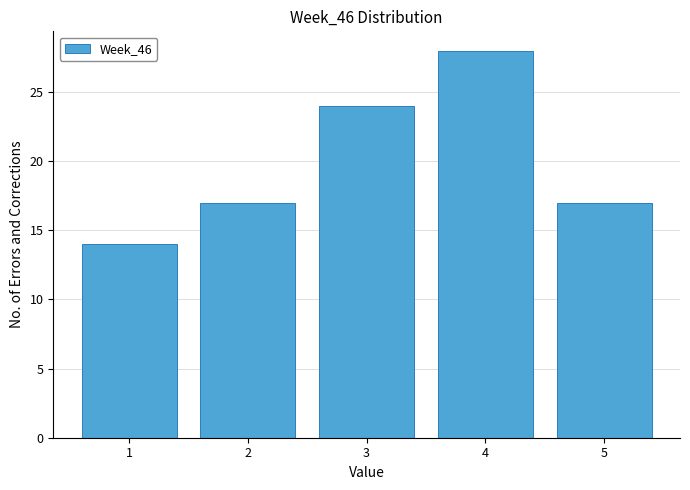

Reading left to right, what are all the values shown in this chart?

1=14	2=17	3=24	4=28	5=17